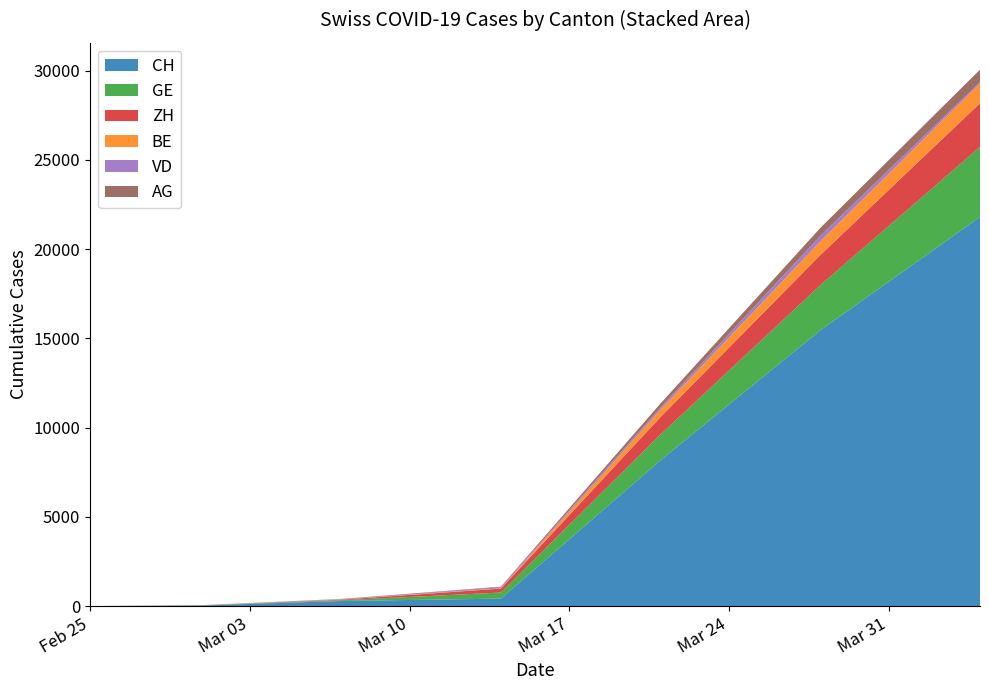

What is the value of the AG point at the 4th from the left?

33